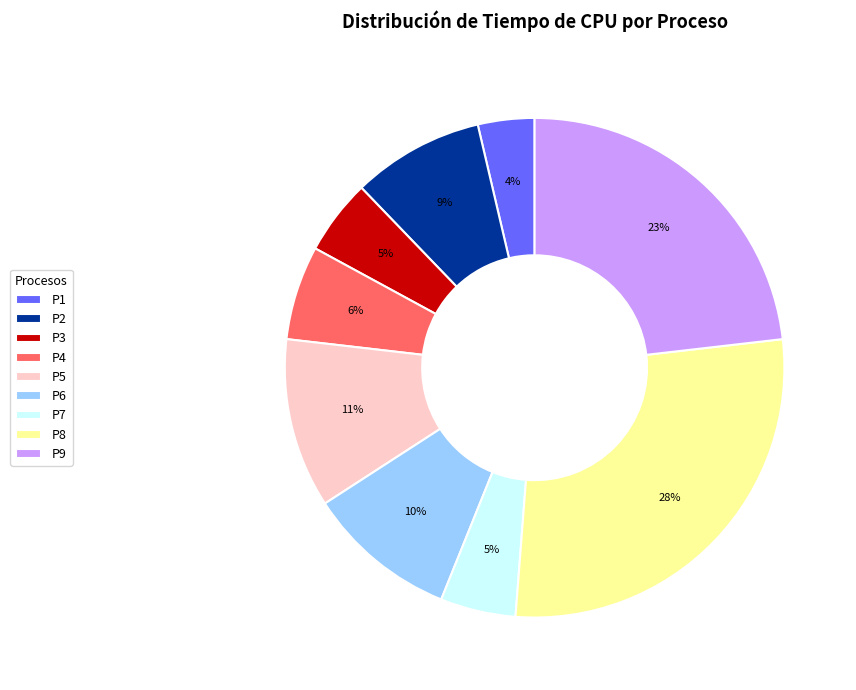

Between P4 and P5, which is larger?

P5